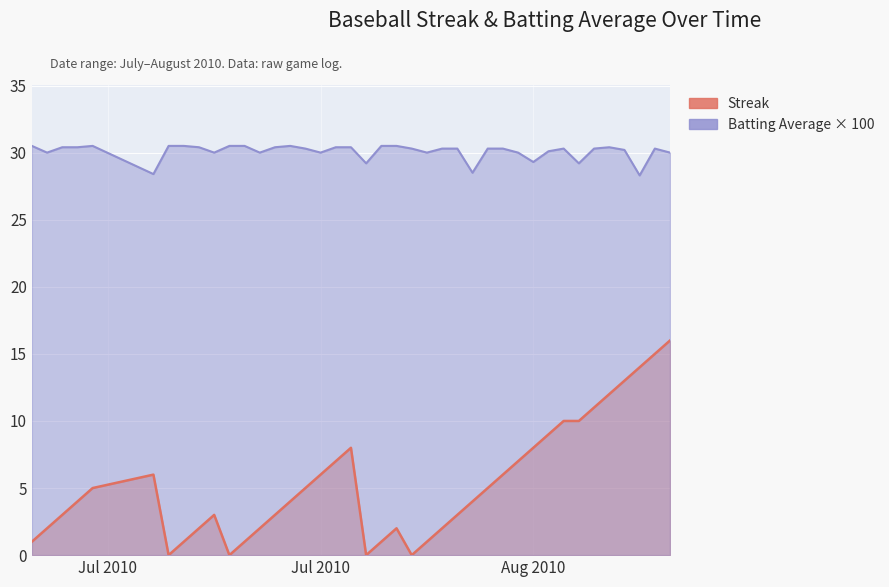

How many lines are shown in the chart?

2